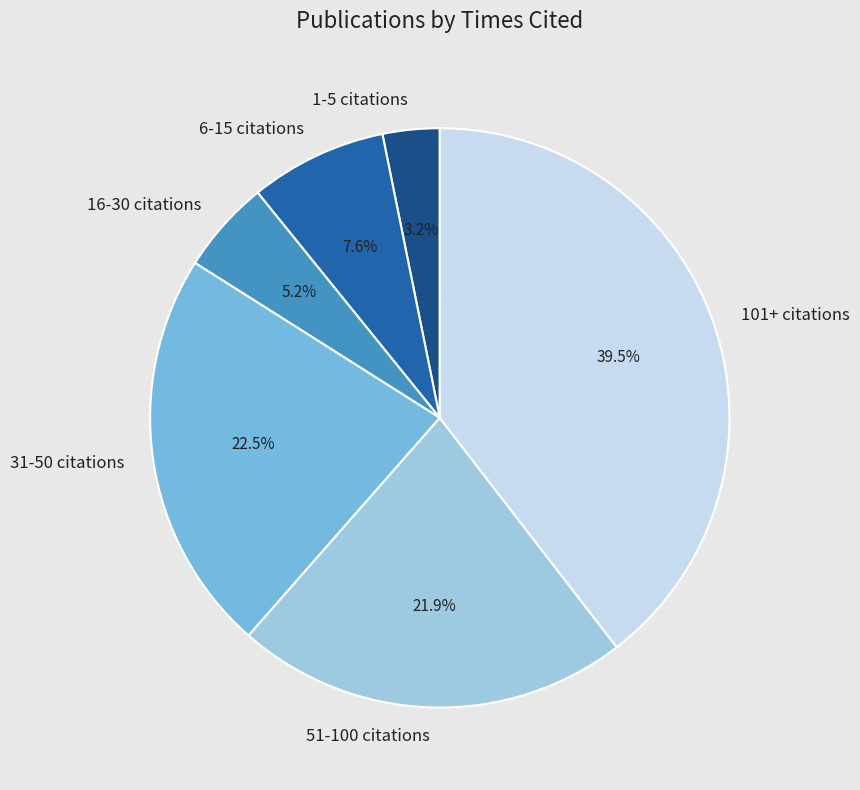

What is the ratio of the value at 16-30 citations to the value at 1-5 citations?

1.6